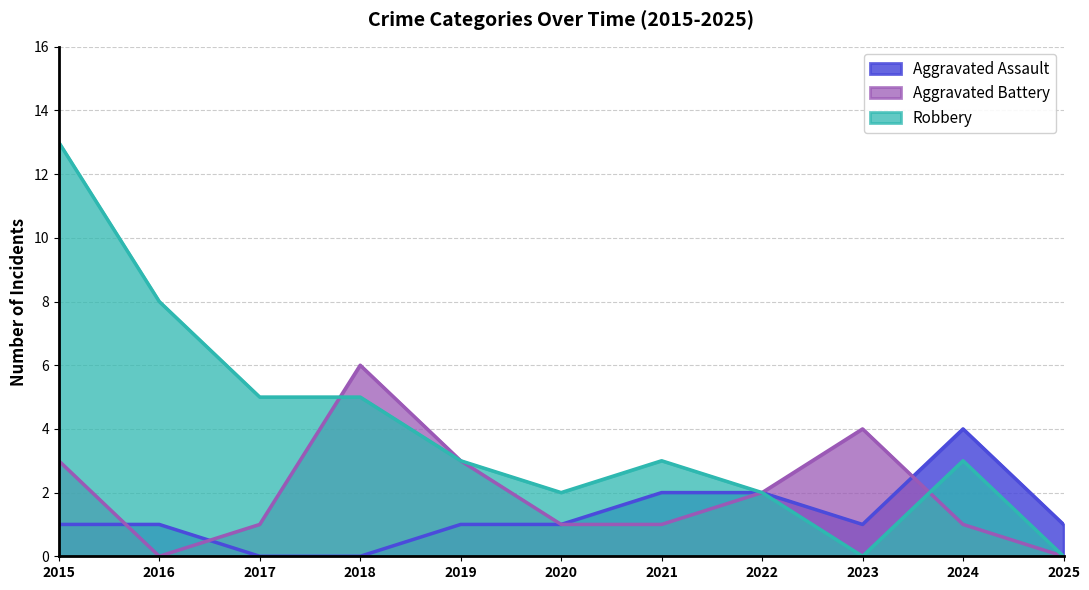

How many lines are shown in the chart?

3